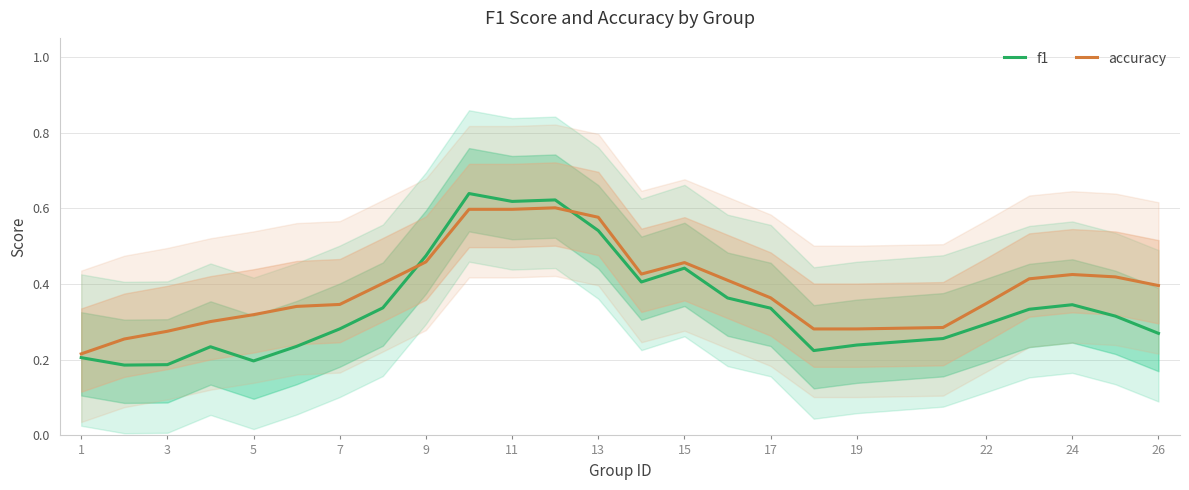

True or false: f1 and accuracy intersect in this chart.

True